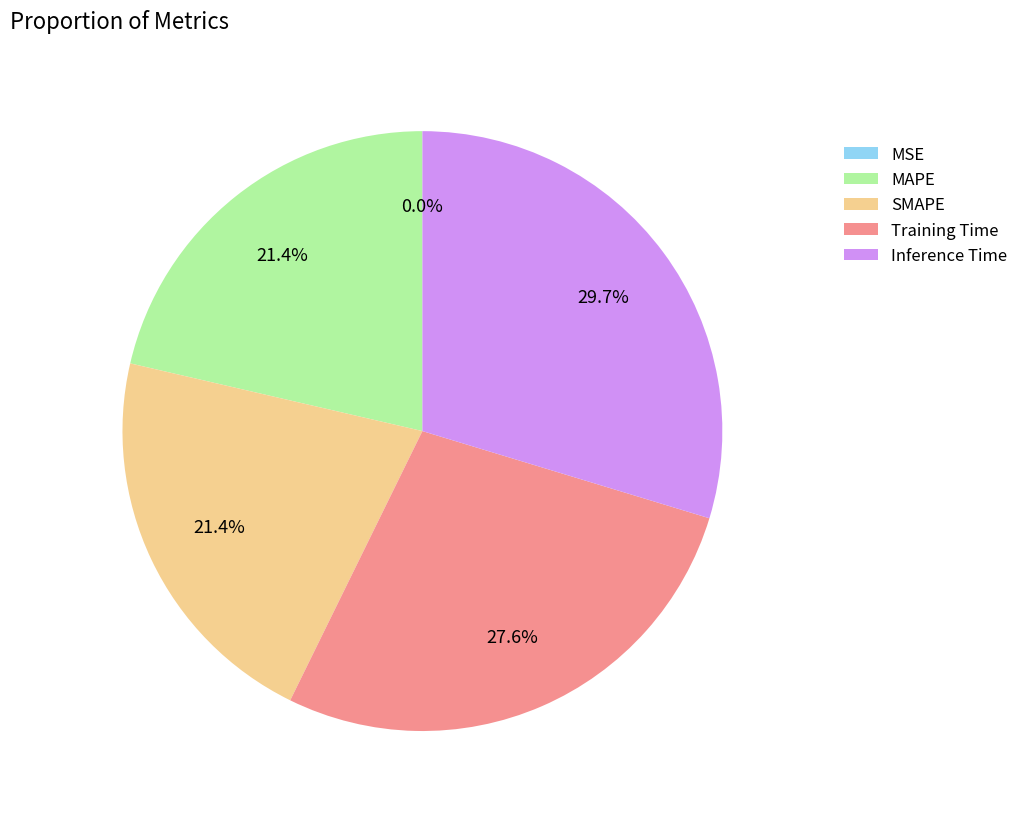

Between Inference Time and Training Time, which is larger?

Inference Time